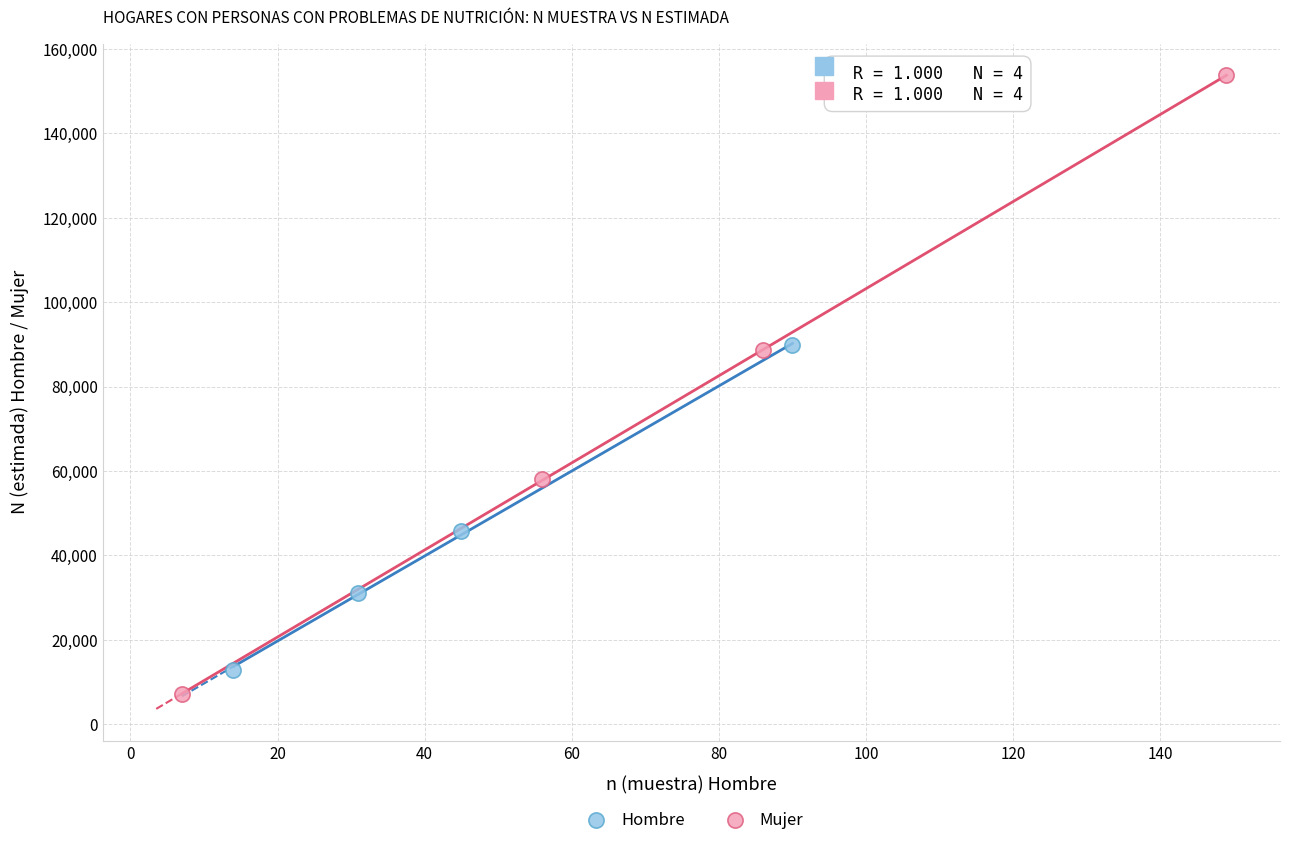

Which series reaches the minimum Y coordinate?

Mujer